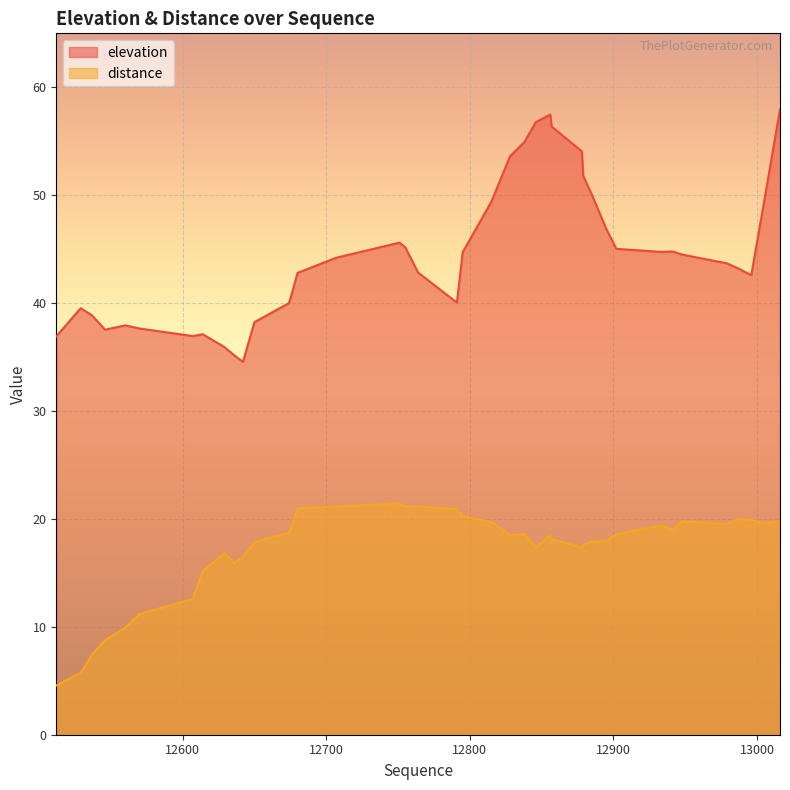

True or false: distance and elevation intersect in this chart.

False